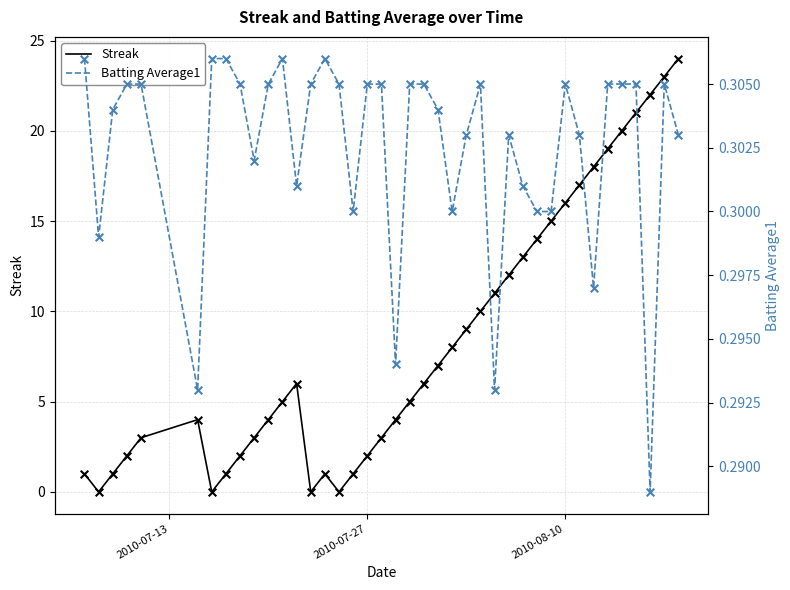

Which series reaches the maximum Y coordinate?

Streak